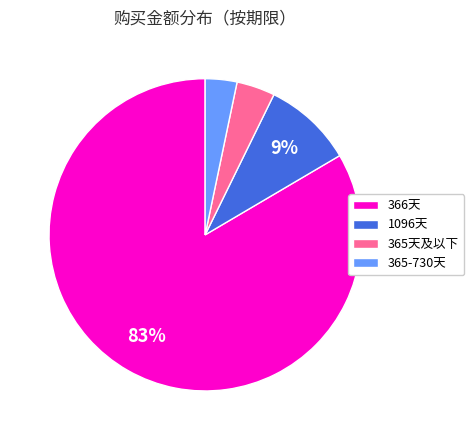

Is the sum of 1096天 and 365-730天 greater than half?

No